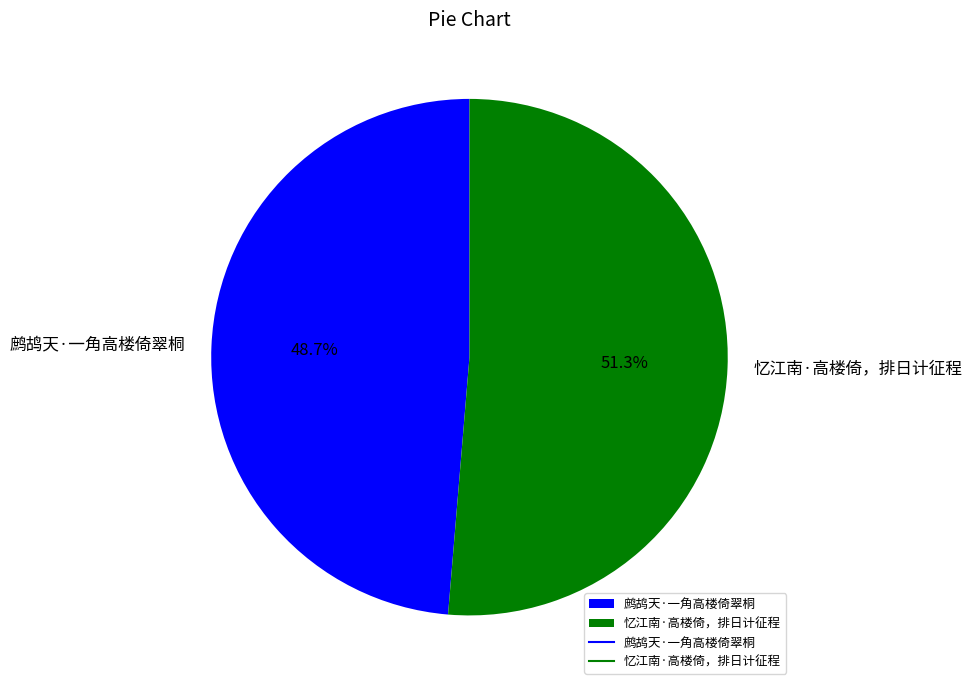

Rank the categories by value from lowest to highest.

鹧鸪天·一角高楼倚翠桐, 忆江南·高楼倚，排日计征程